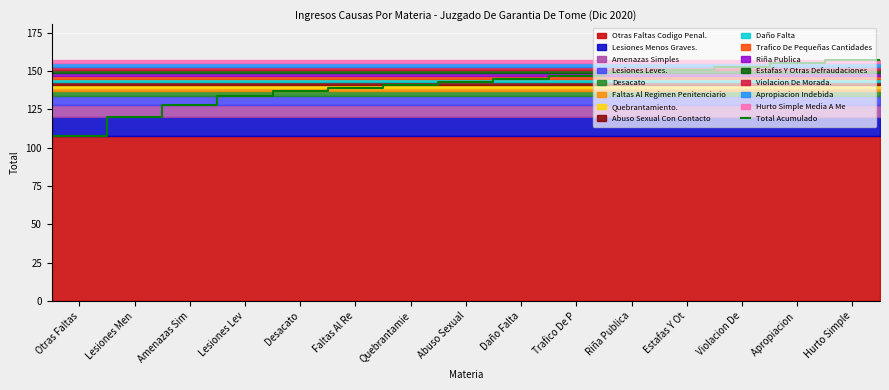

What is the highest value of the Total Acumulado series?

157